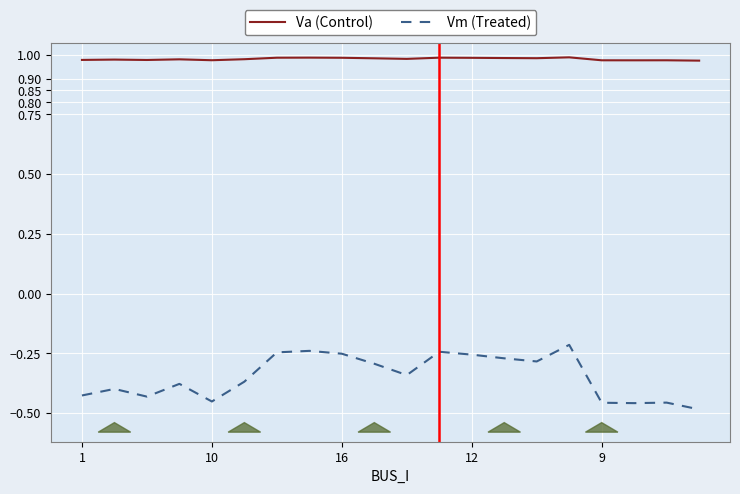

How many lines are shown in the chart?

2